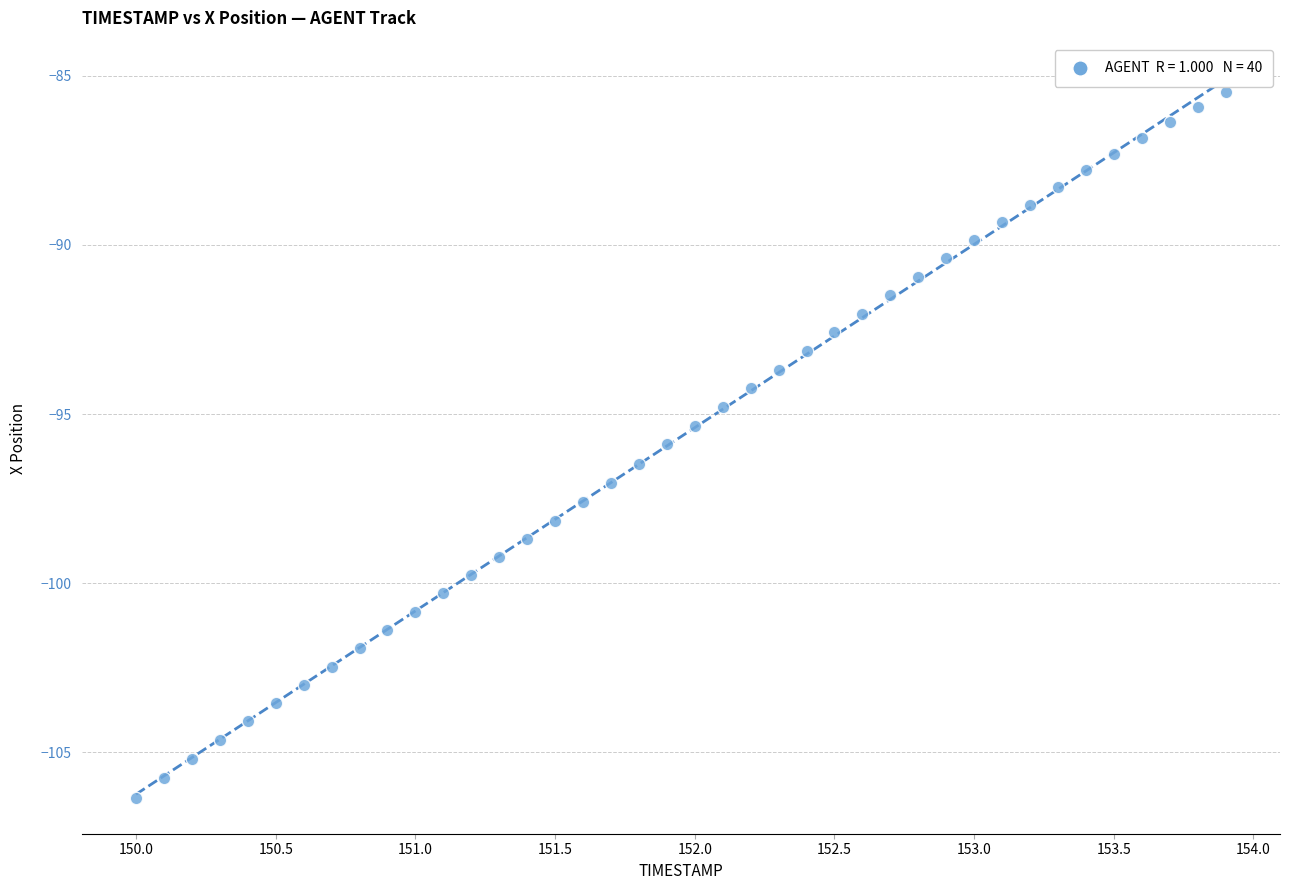

What is the range of X values (max minus min)?

3.9